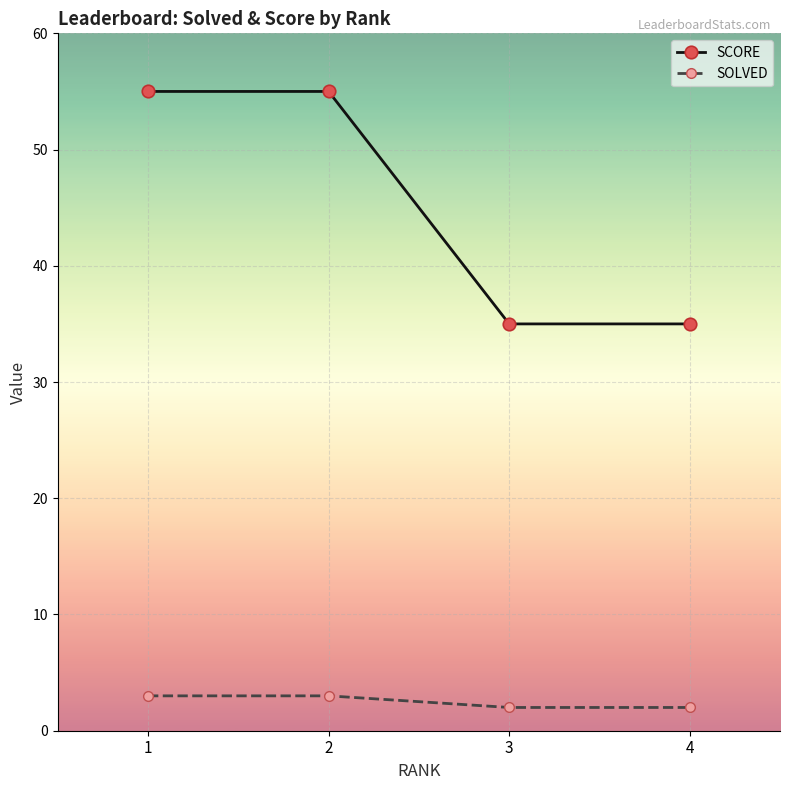

True or false: SOLVED has a value of 3 at 2.

True